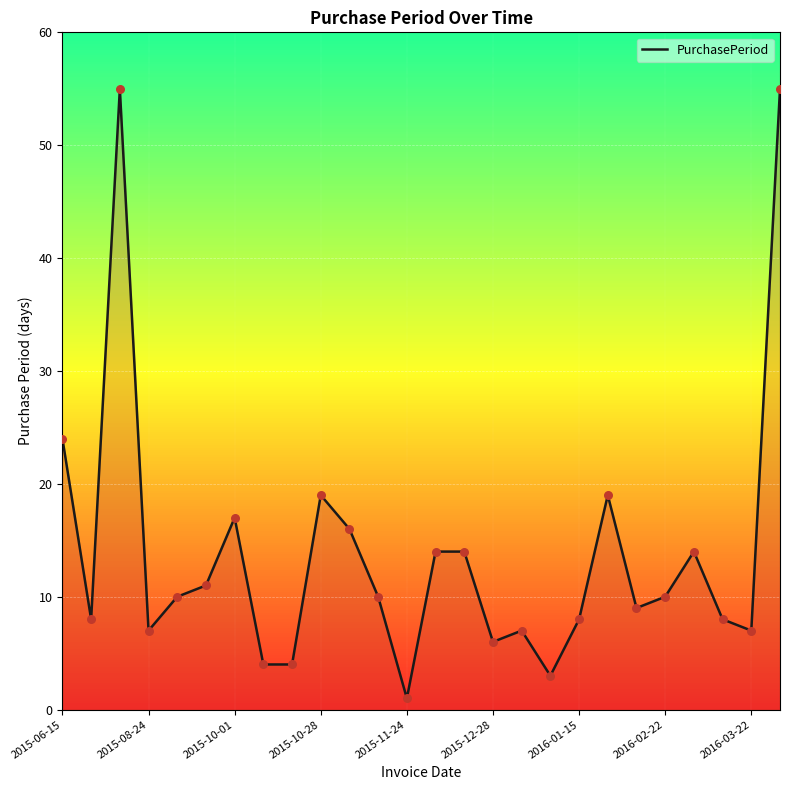

What is the maximum value shown in the chart?

55